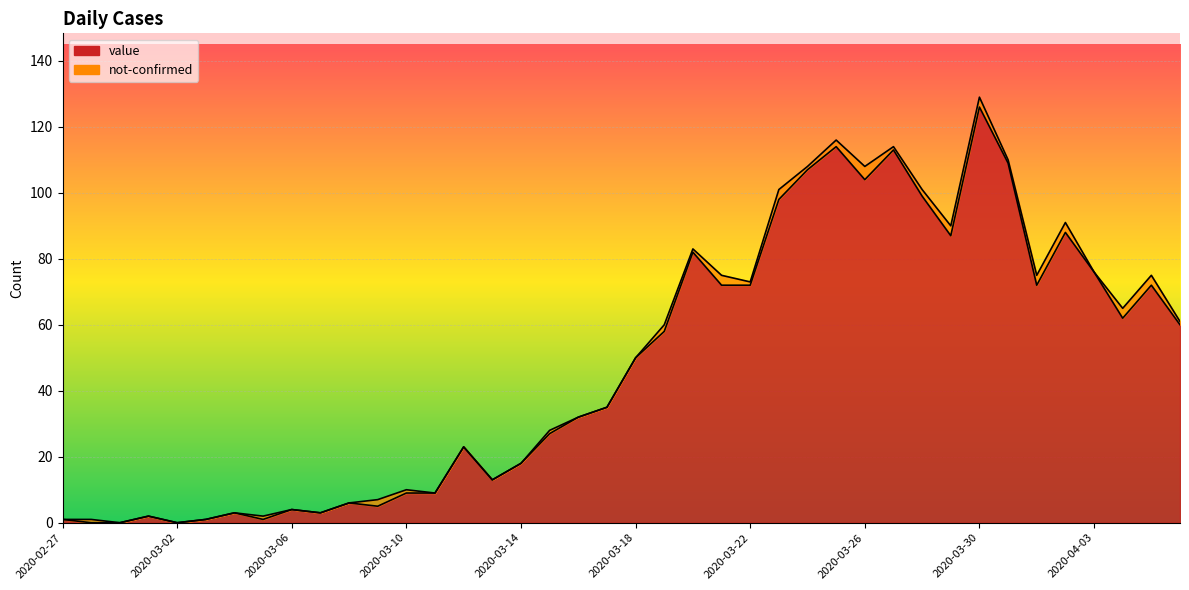

List the labels in order of value, largest first.

2020-03-30, 2020-03-25, 2020-03-27, 2020-03-31, 2020-03-24, 2020-03-26, 2020-03-28, 2020-03-23, 2020-04-02, 2020-03-29, 2020-03-20, 2020-04-03, 2020-03-21, 2020-03-22, 2020-04-01, 2020-04-05, 2020-04-04, 2020-04-06, 2020-03-19, 2020-03-18, 2020-03-17, 2020-03-16, 2020-03-15, 2020-03-12, 2020-03-14, 2020-03-13, 2020-03-10, 2020-03-11, 2020-03-08, 2020-03-09, 2020-03-06, 2020-03-04, 2020-03-07, 2020-03-01, 2020-02-27, 2020-03-03, 2020-03-05, 2020-02-28, 2020-02-29, 2020-03-02